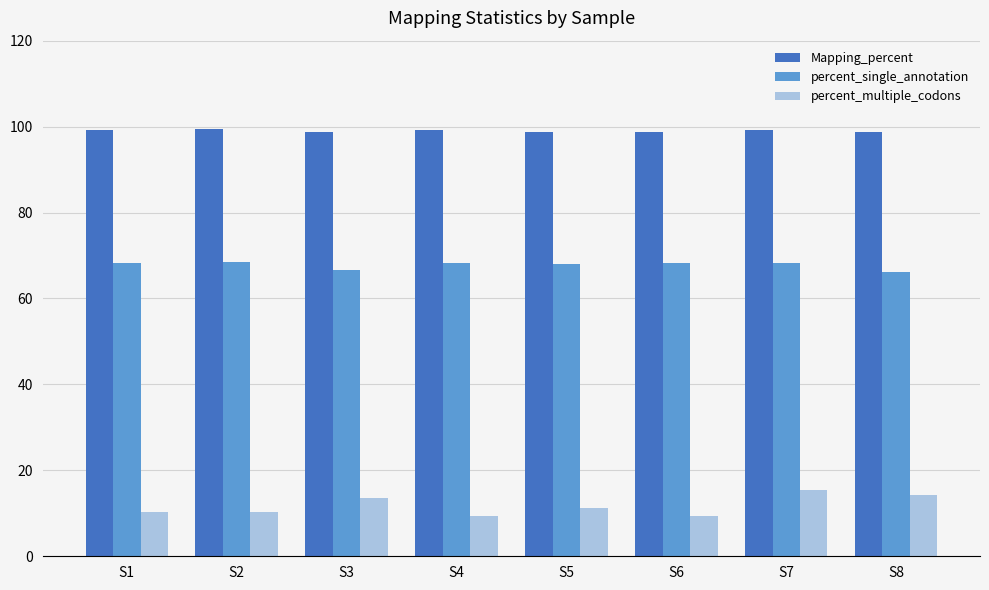

What is the sum of the Mapping_percent values at S6 and S2?

198.2